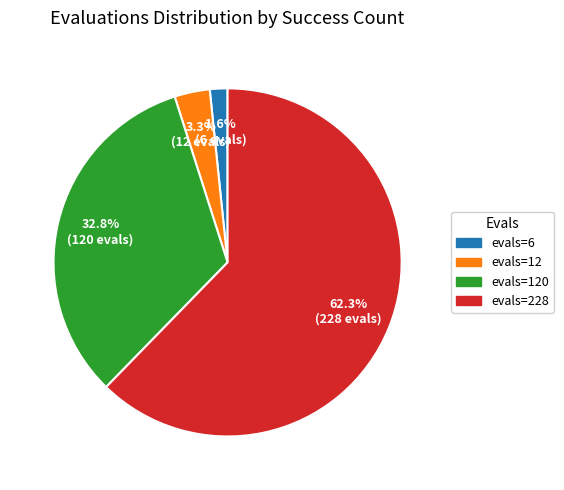

Does any single category account for the majority?

Yes